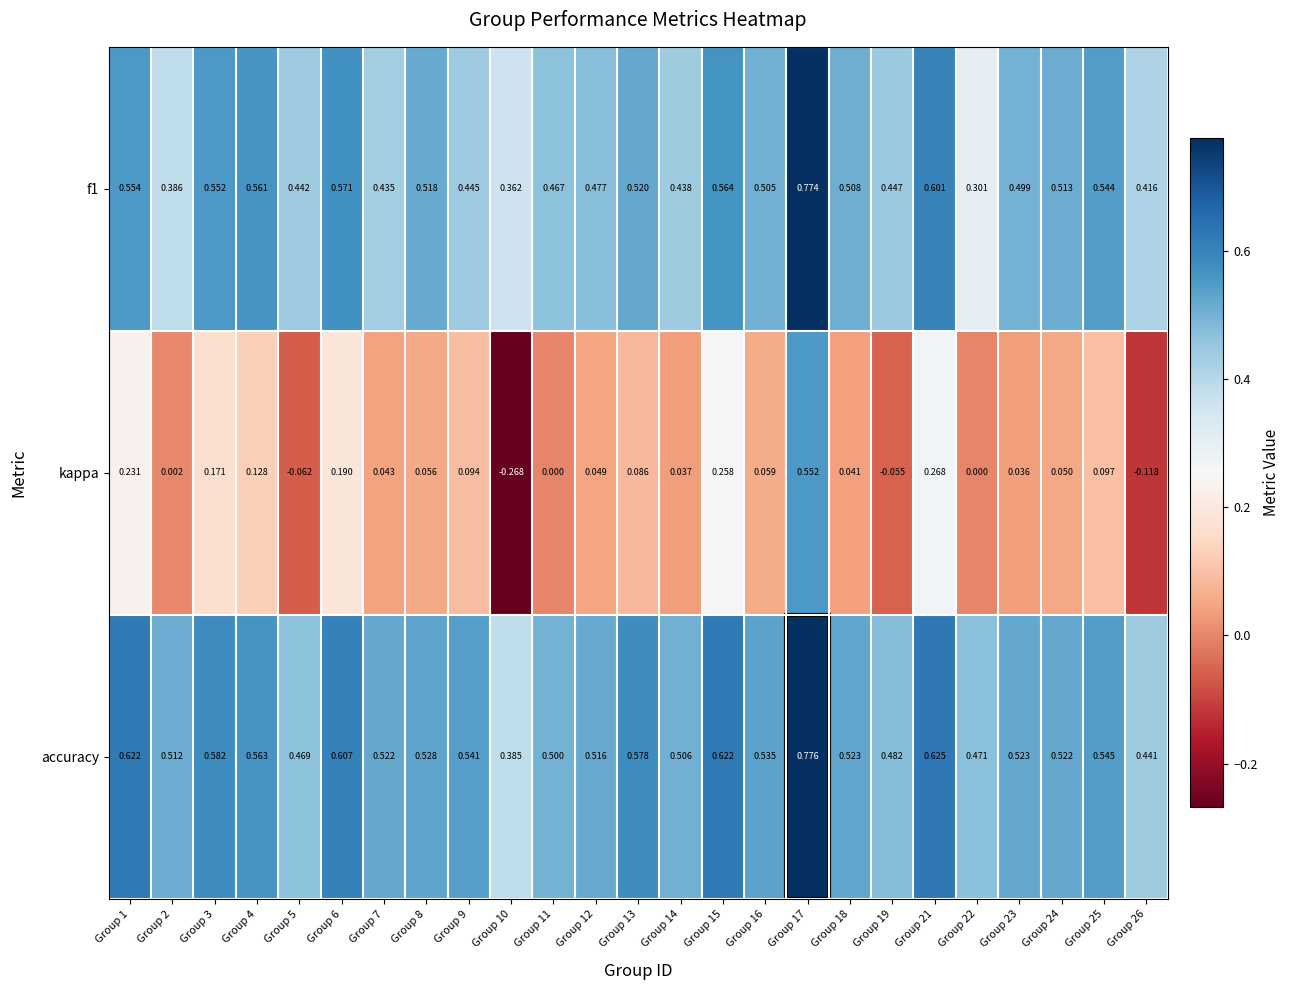

Which series has the largest total across all categories?

accuracy